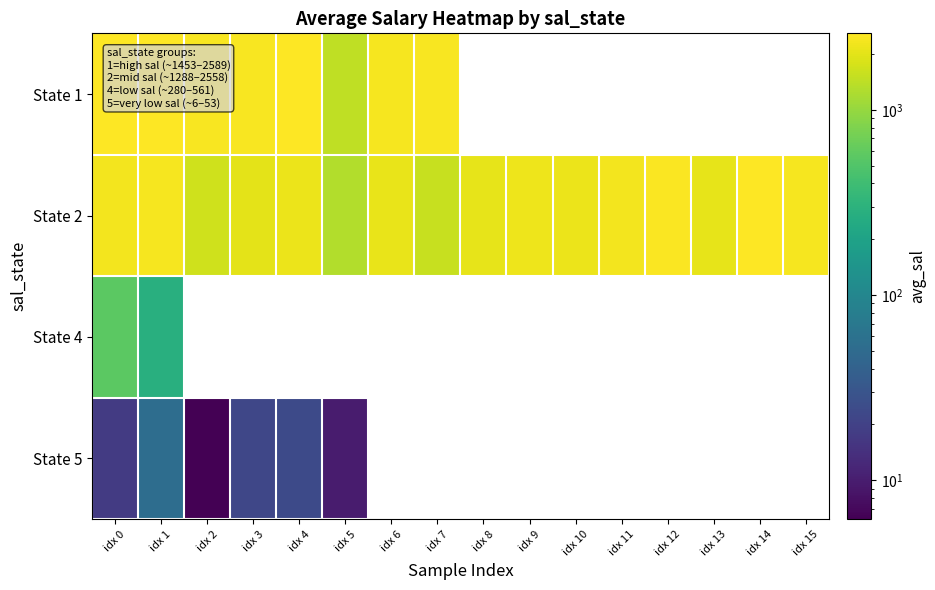

How many data points in State 2 are above 2180?

8